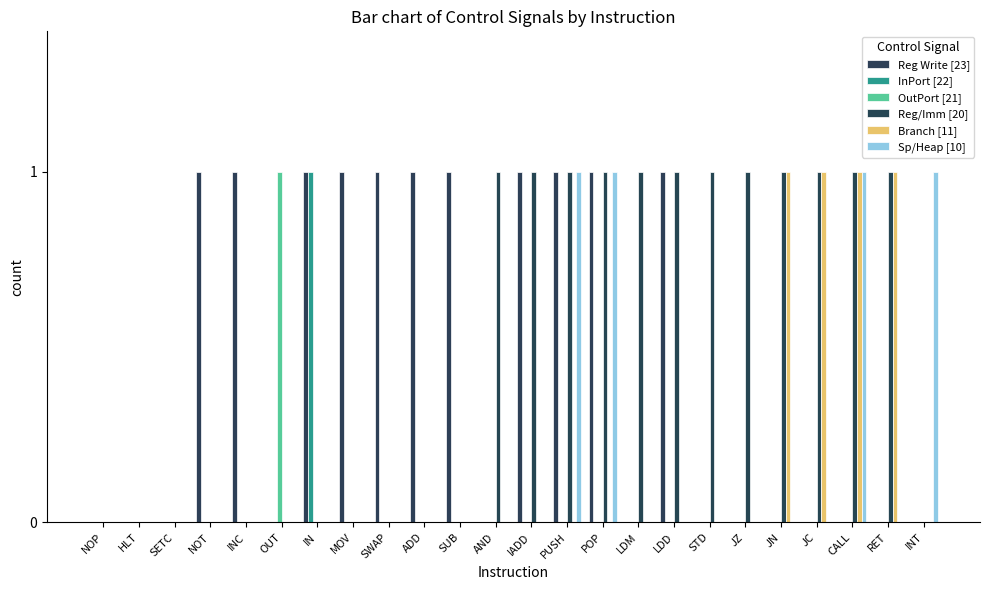

How many InPort [22] values are between 0 and 1?

24